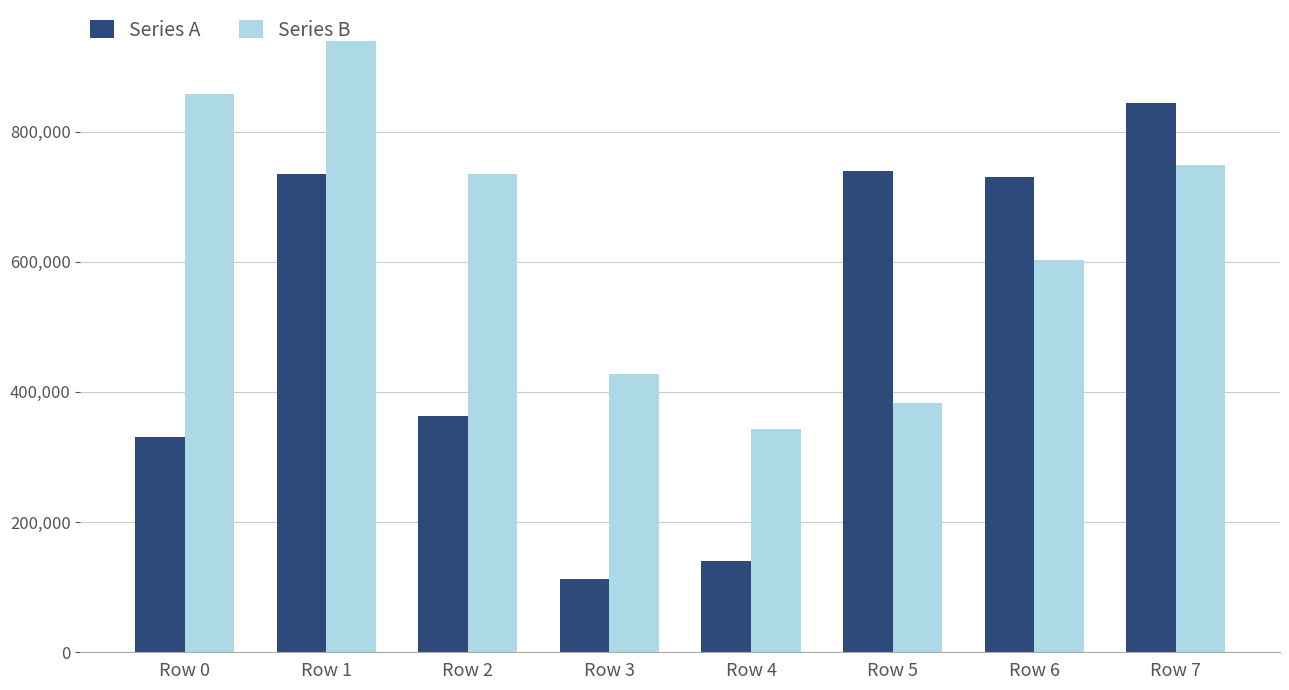

Which series has the widest spread of values?

Series A